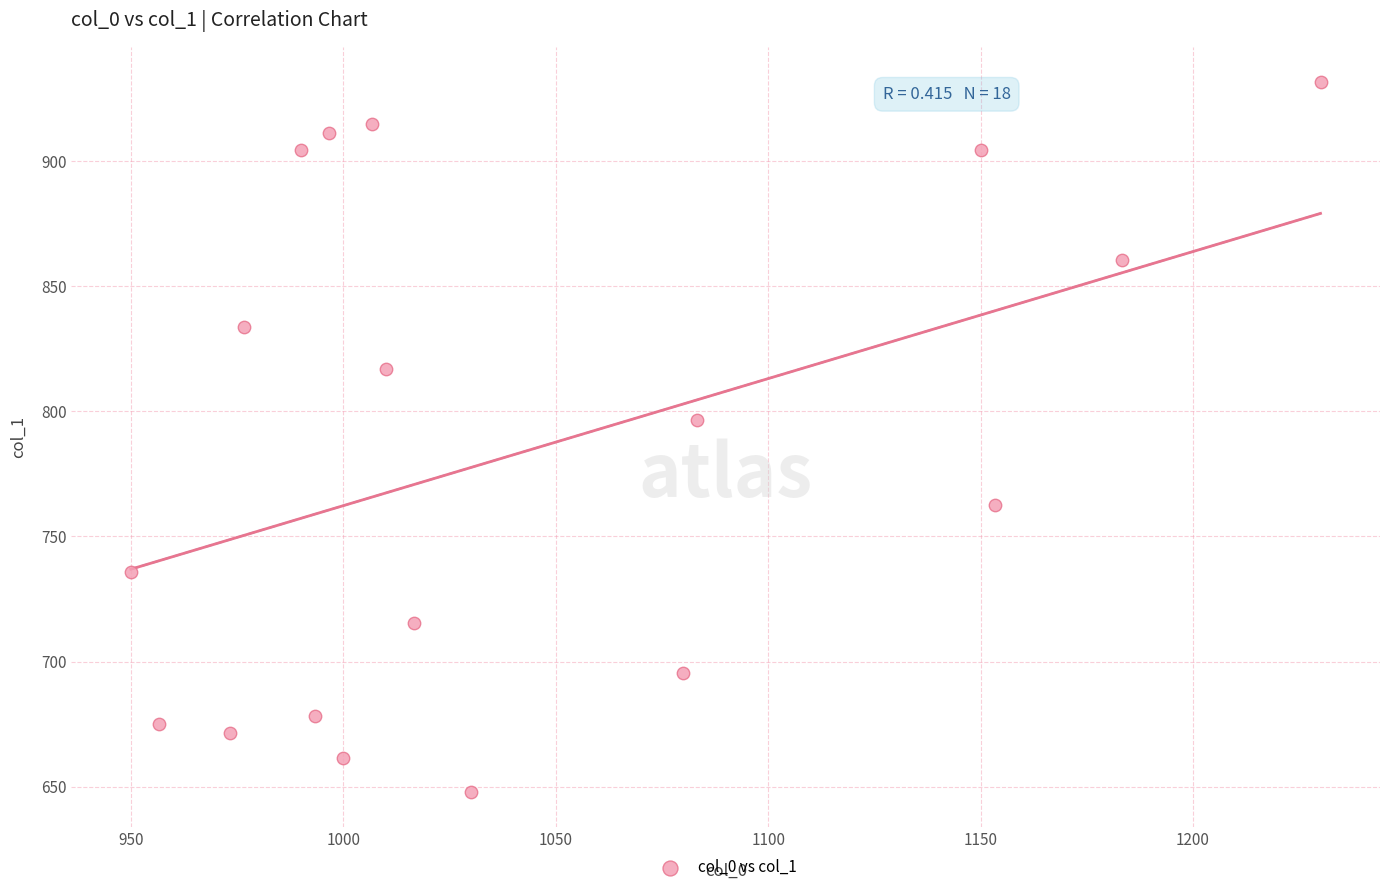

What Y value in the scatter plot is closest to 789?

796.5